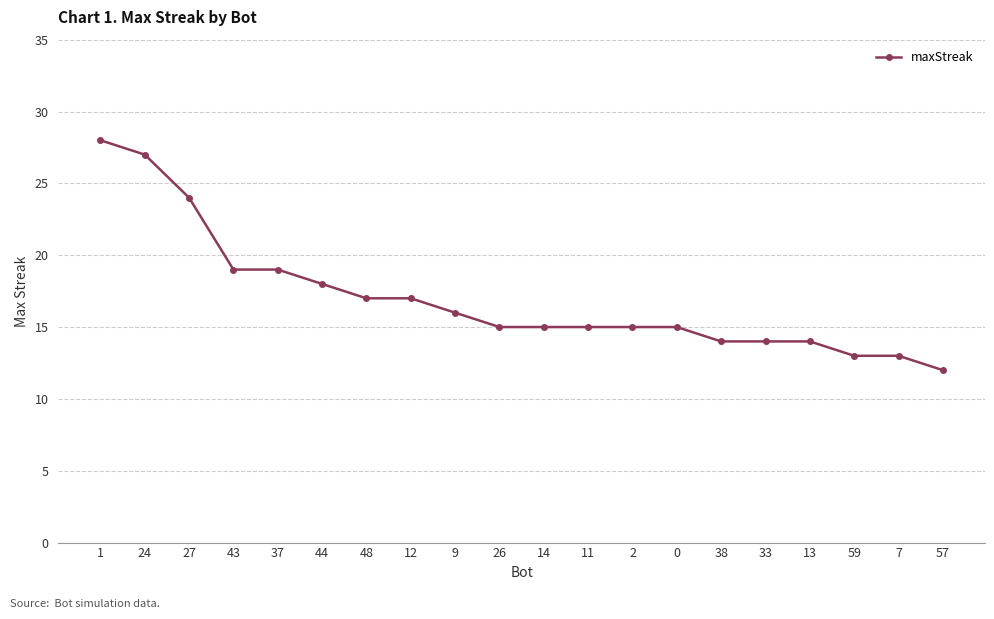

True or false: the data shows 25 at 14.

False